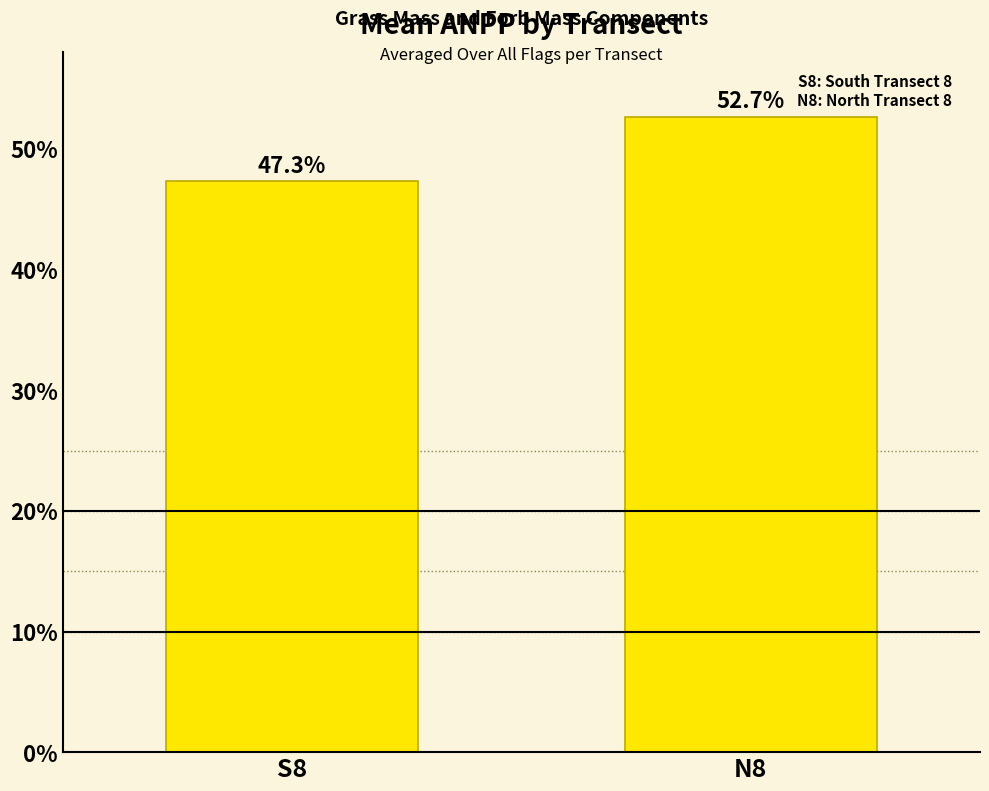

Which label corresponds to the largest value in the chart?

N8